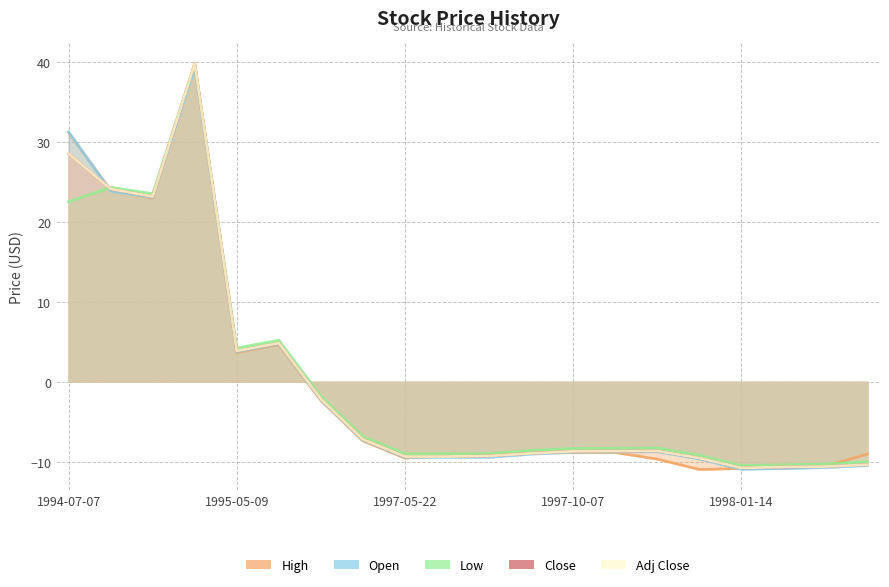

Which has a higher value, 1997-10-06 or 1998-01-14?

1997-10-06